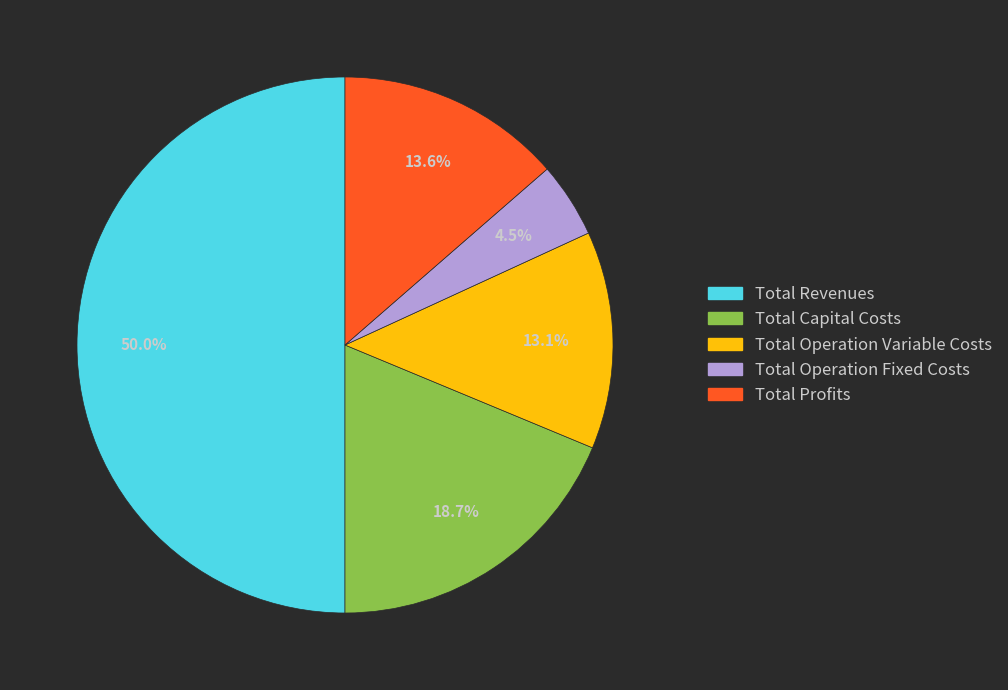

To the nearest percent, what portion does Total Operation Variable Costs represent?

13%